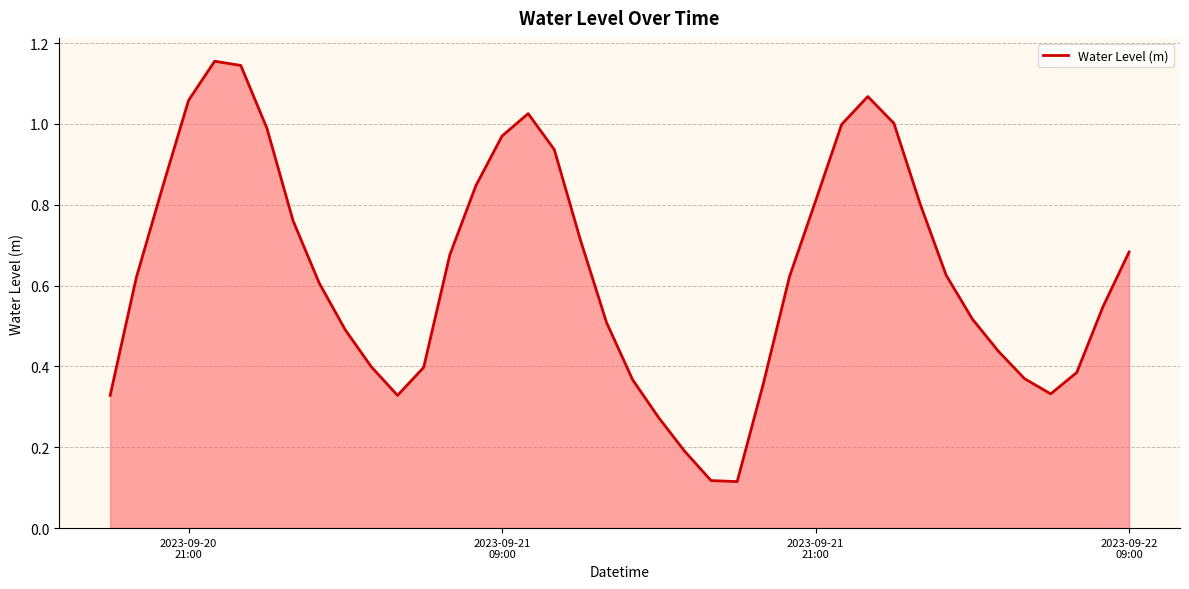

Reading left to right, what are all the values shown in this chart?

0.3	0.6	0.8	1.1	1.2	1.1	1.0	0.8	0.6	0.5	0.4	0.3	0.4	0.7	0.8	1.0	1.0	0.9	0.7	0.5	0.4	0.3	0.2	0.1	0.1	0.4	0.6	0.8	1.0	1.1	1.0	0.8	0.6	0.5	0.4	0.4	0.3	0.4	0.5	0.7